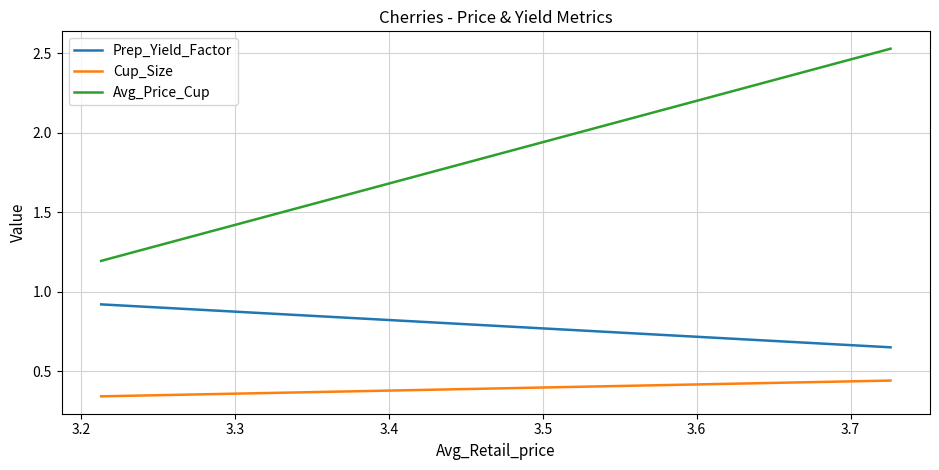

What is the sum of all Cup_Size values?

0.8